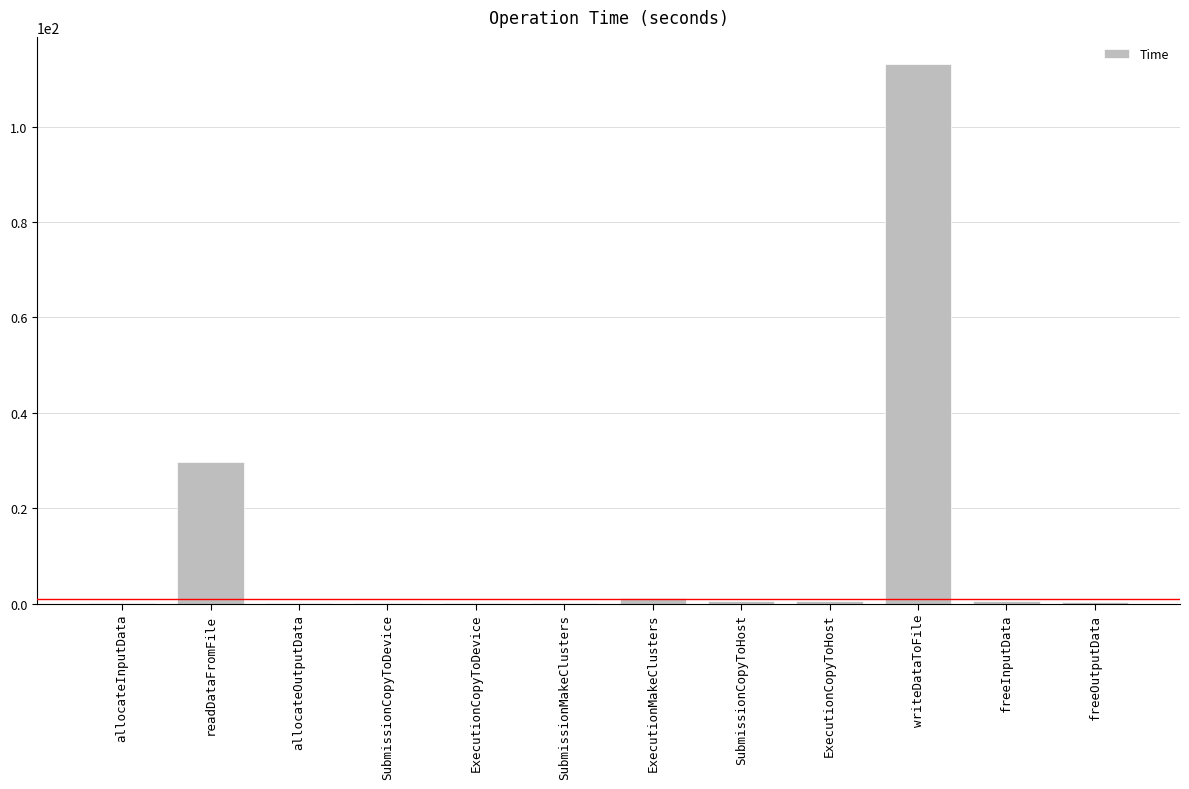

What is the sum of all values?

146.3